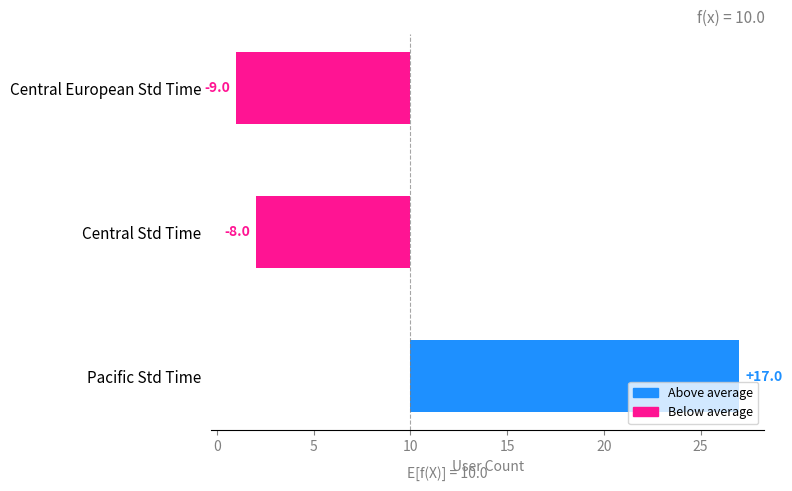

What is the value of the 1st bar from the left?

17